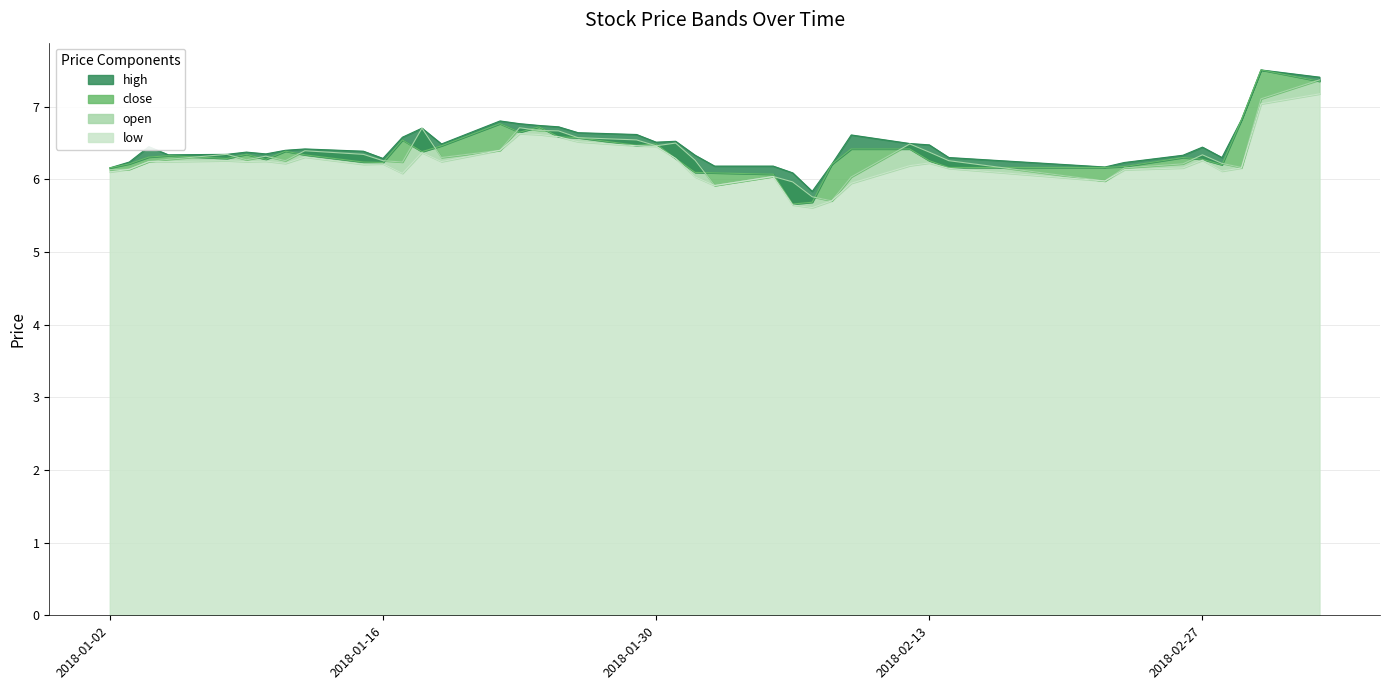

How many series are shown in this chart?

4